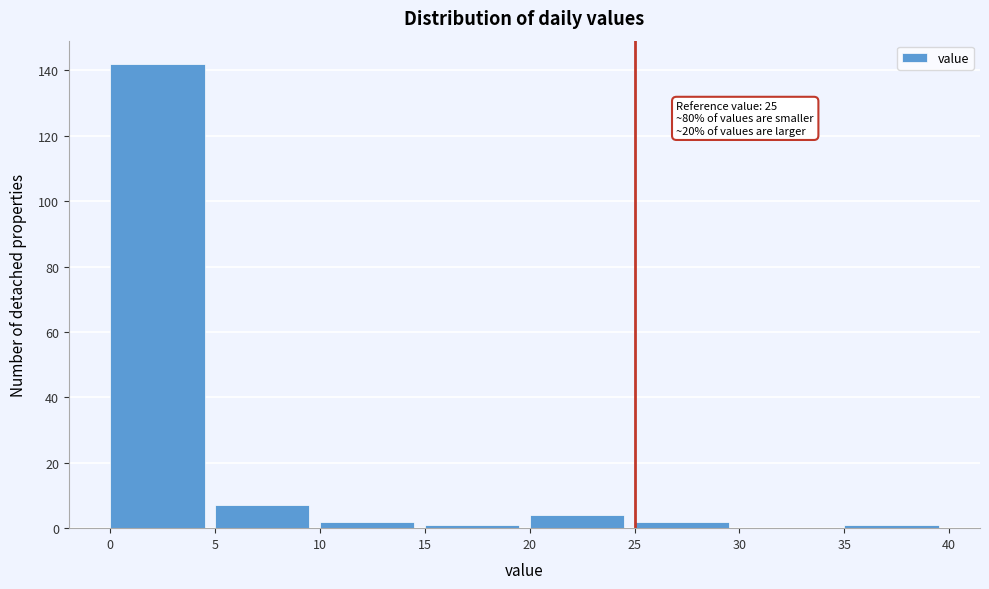

Over which range of the x-axis is the bar tallest?

0 to 5